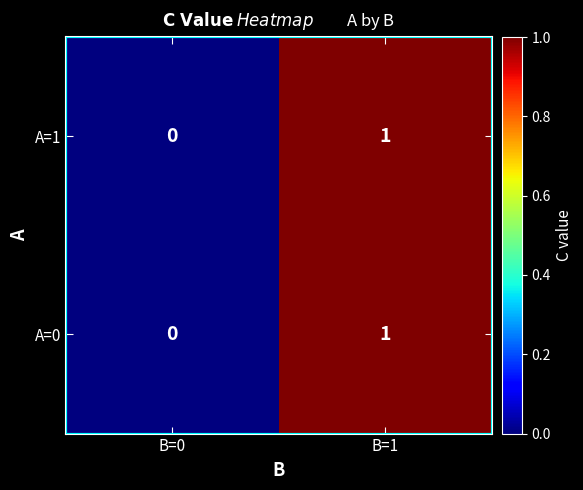

Which category has the lowest value in the A=1 series?

B=0